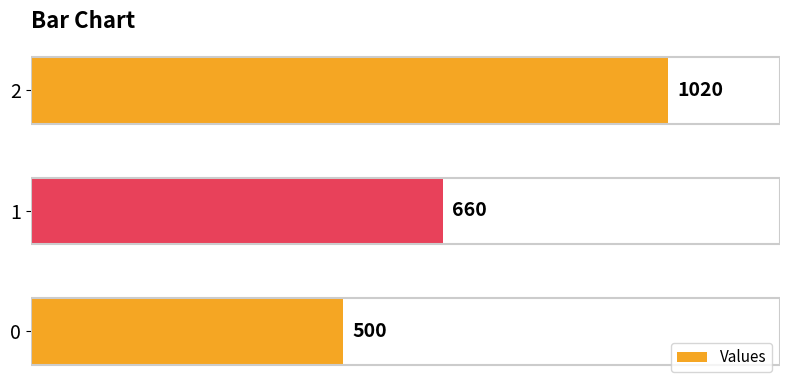

Rank the categories by value from lowest to highest.

0, 1, 2